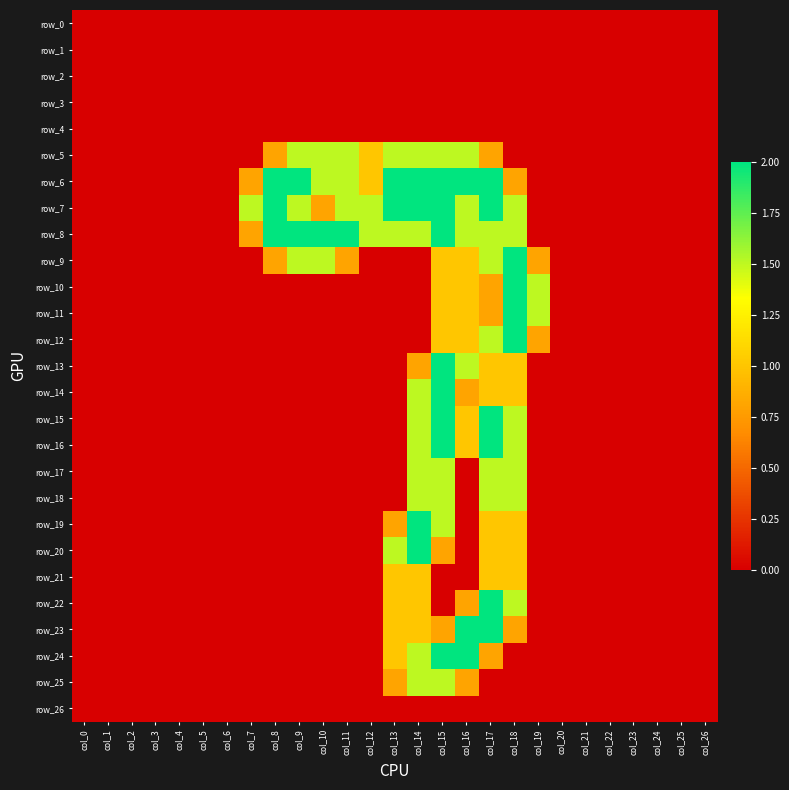

Rank the series by their maximum value, from highest to lowest.

row_6, row_7, row_8, row_9, row_10, row_11, row_12, row_13, row_14, row_15, row_16, row_19, row_20, row_22, row_23, row_24, row_5, row_17, row_18, row_25, row_21, row_0, row_1, row_2, row_3, row_4, row_26